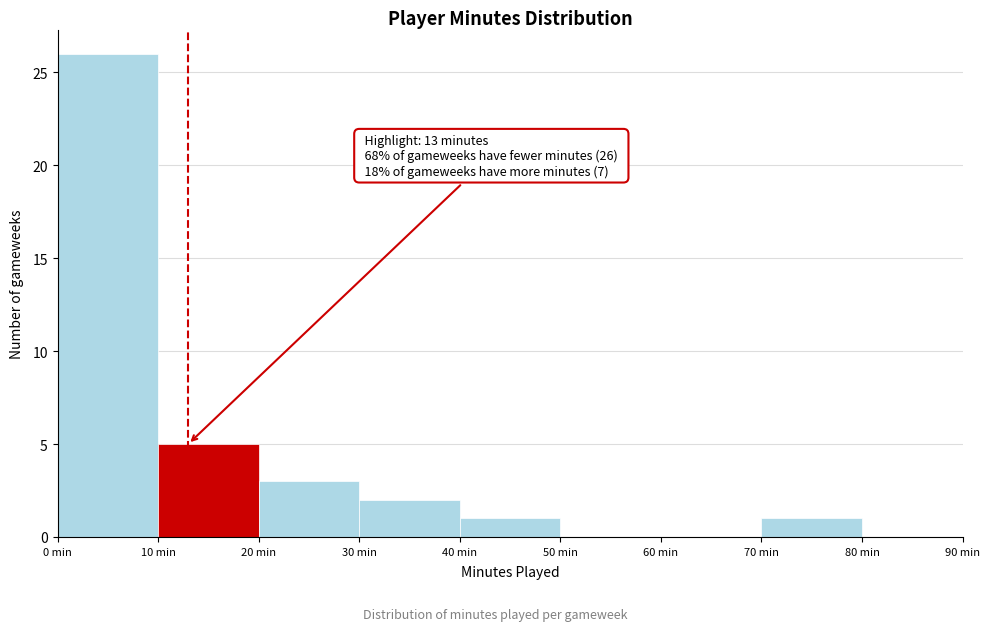

Which range on the x-axis has the tallest bar?

0 to 10